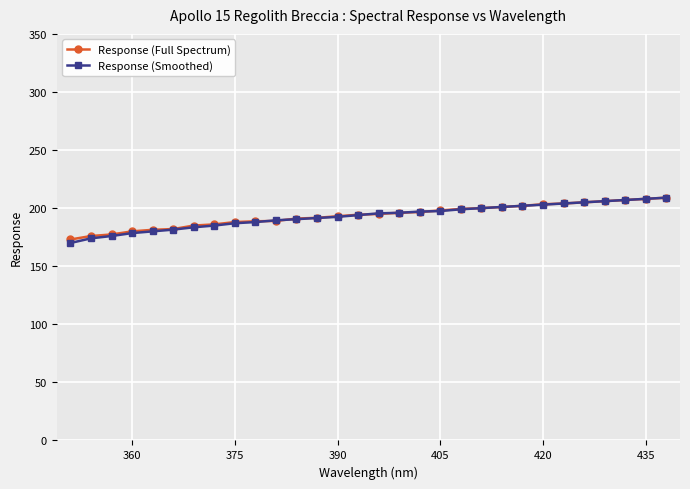

What is the maximum value shown in the chart?

209.0